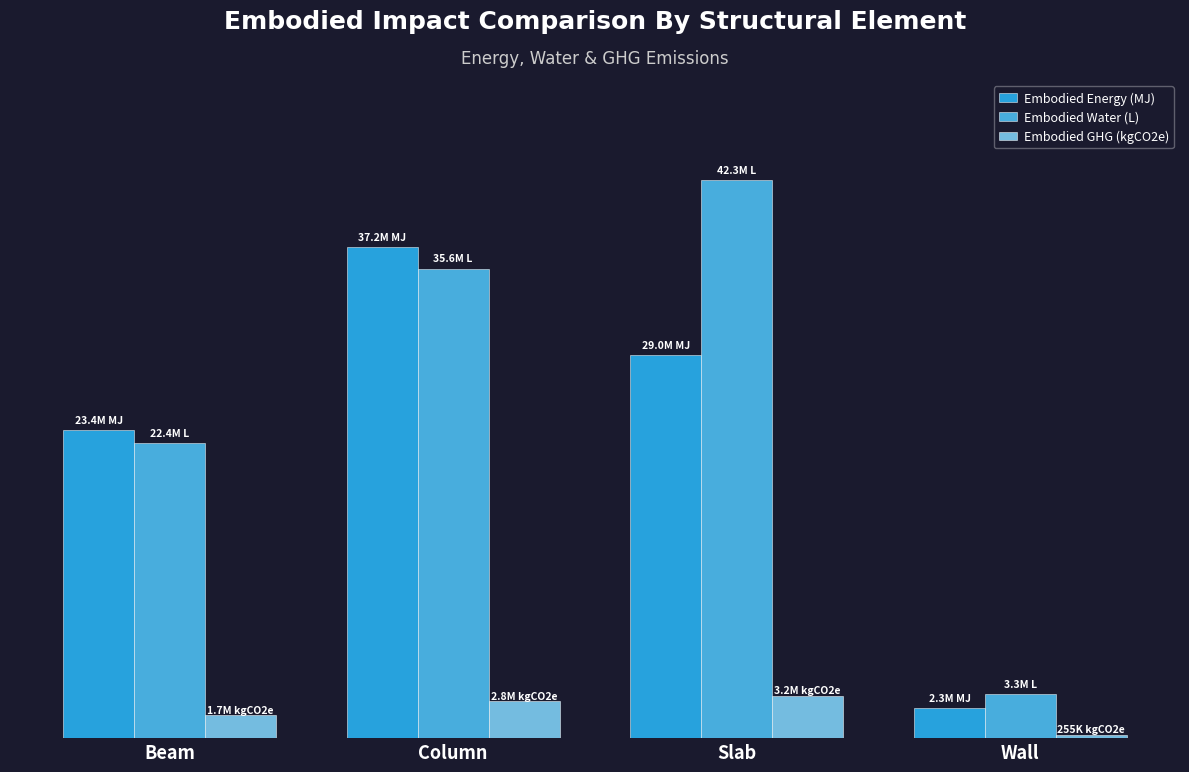

Reading right to left, what are all the values shown in this chart?

Embodied Energy (MJ): 2280626.2	29041613.1	37234143.7	23394584.2
Embodied Water (L): 3320413.6	42307818.9	35602750.9	22369563.7
Embodied GHG (kgCO2e): 254707.3	3220897.4	2782964.4	1748564.3